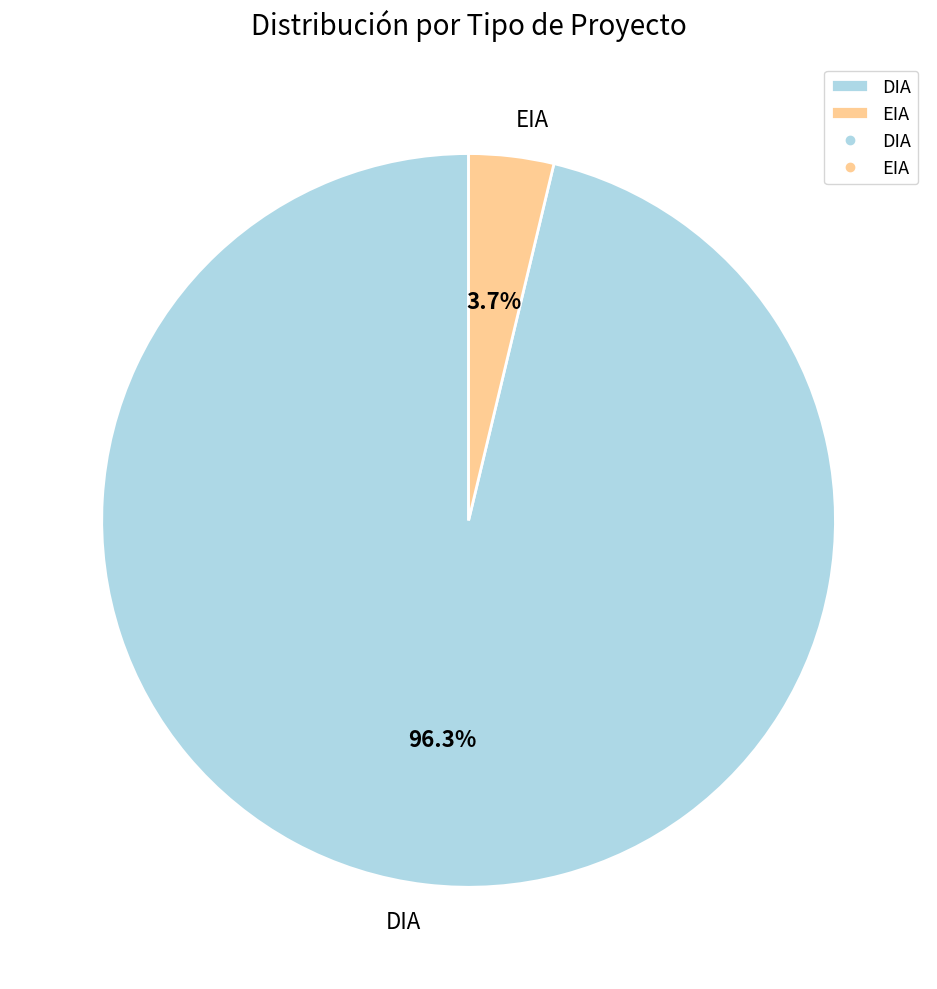

Which slice is the smallest?

EIA